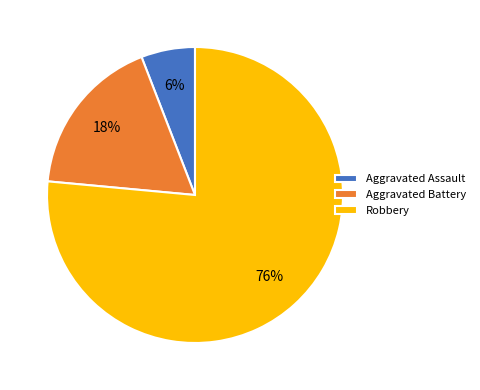

Is the sum of Robbery and Aggravated Assault greater than half?

Yes